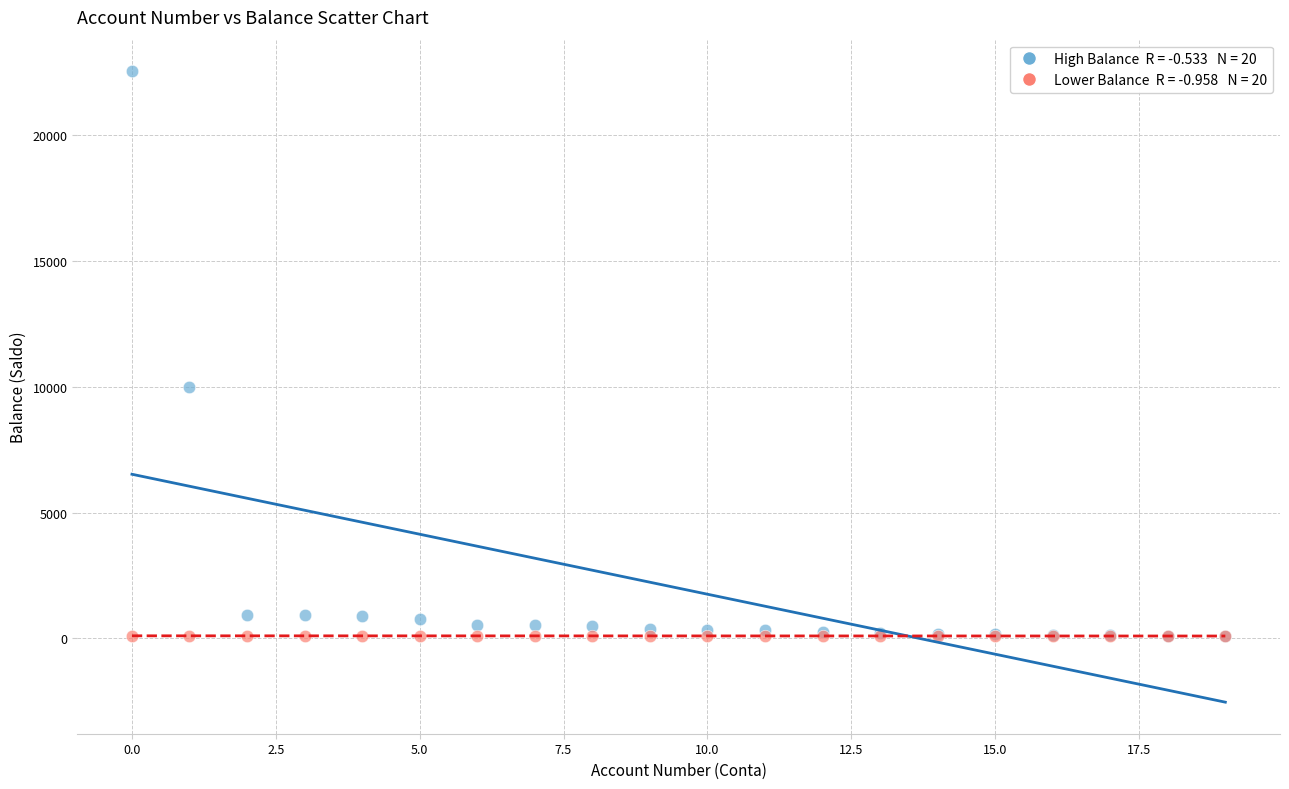

Across all series, what Y value is closest to 11322?

10000.0